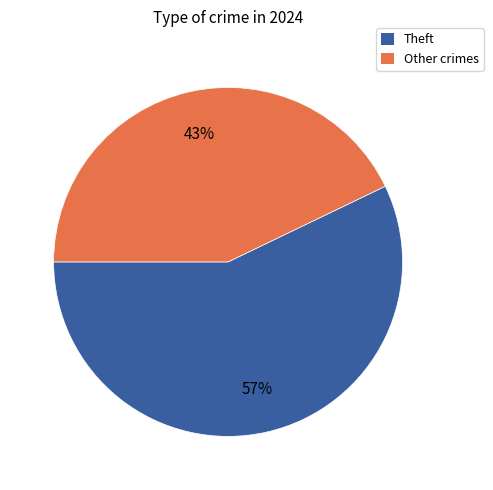

To the nearest percent, what is the average slice percentage?

50%